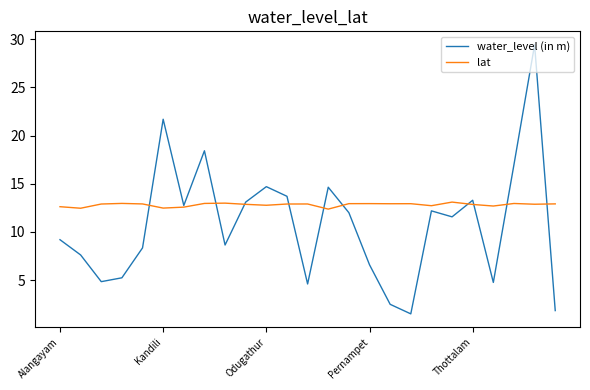

Which series has the largest total across all categories?

lat